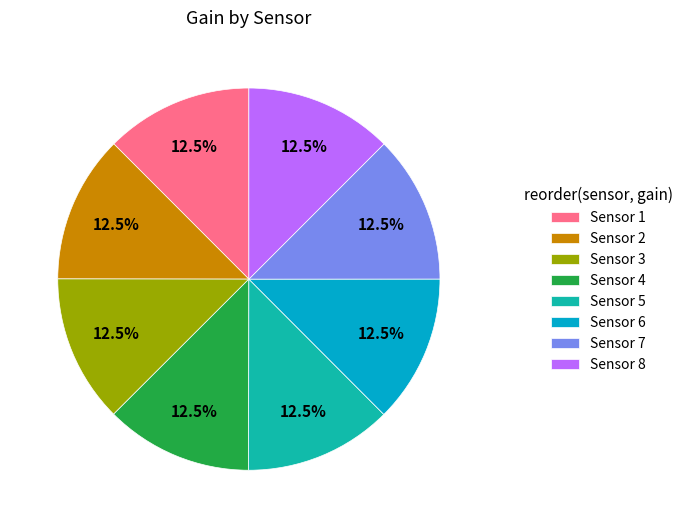

Count the number of slices in the pie.

8